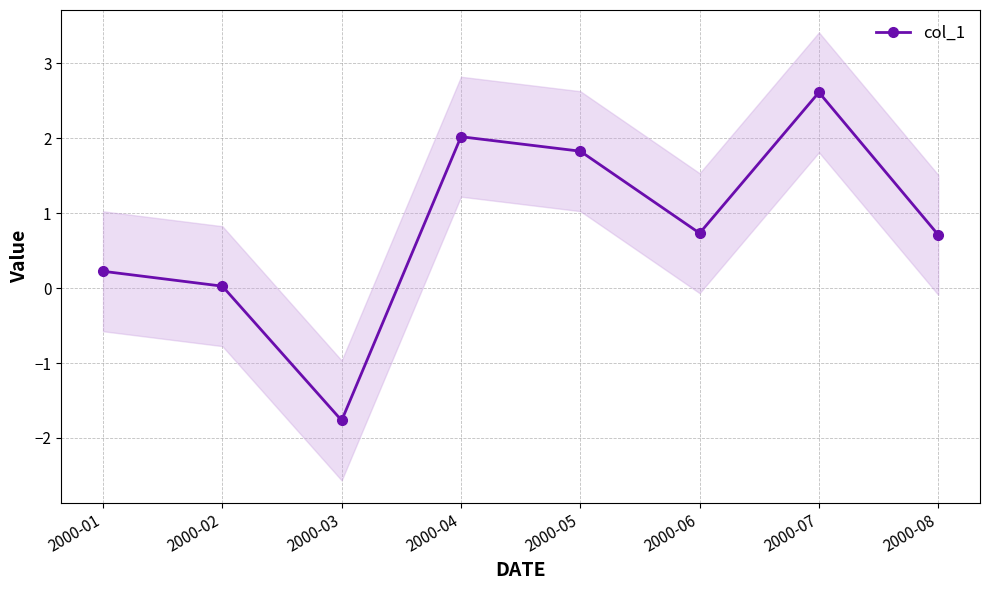

How many lines are shown in the chart?

1